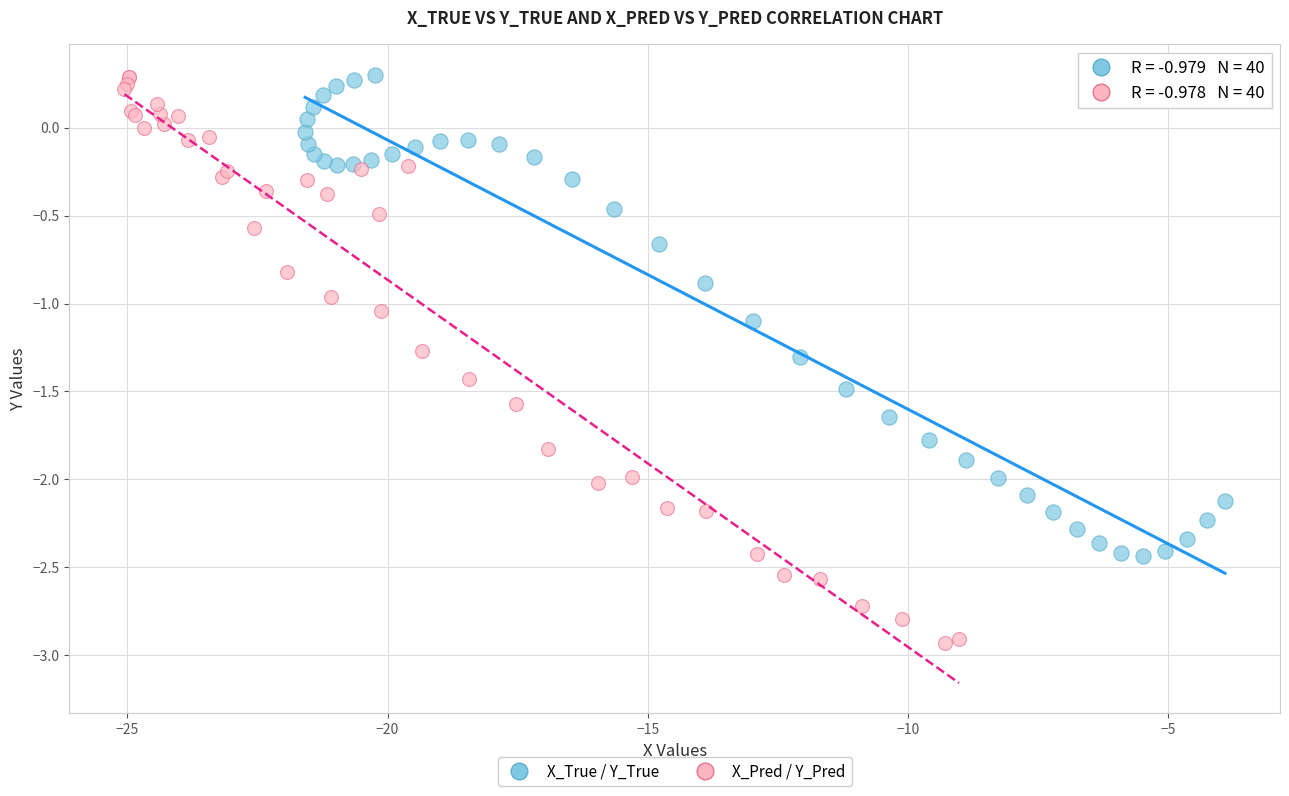

Which series has the largest Y range (max minus min)?

X_Pred / Y_Pred